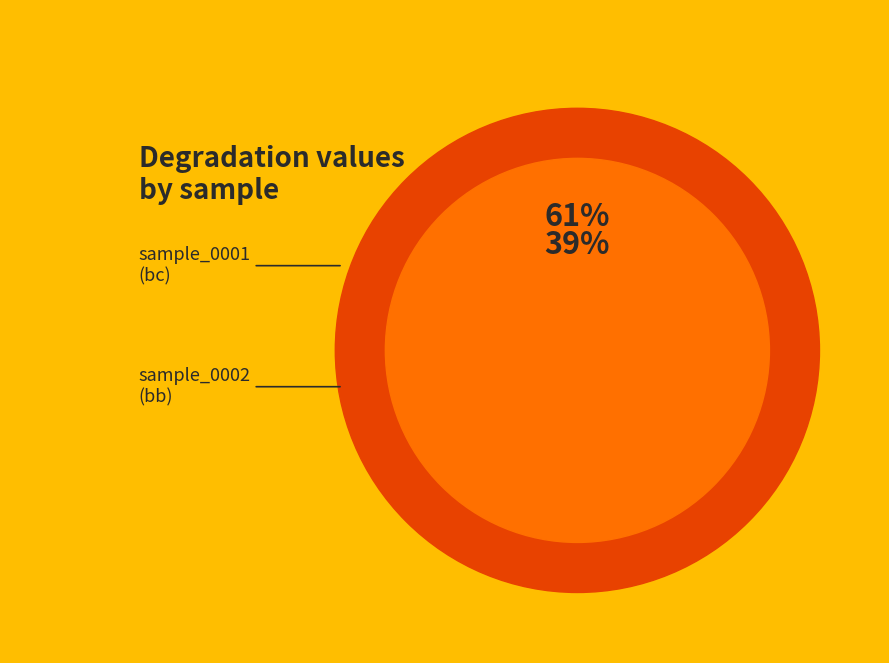

To the nearest percent, what percentage of the pie is sample_0002_N2_50_10000_bb?

39%